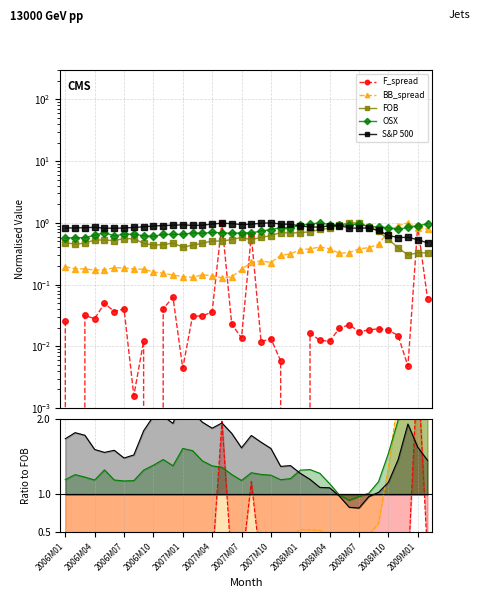

Rank the series by their maximum value, from lowest to highest.

FOB, S&P 500, F_spread, OSX, BB_spread